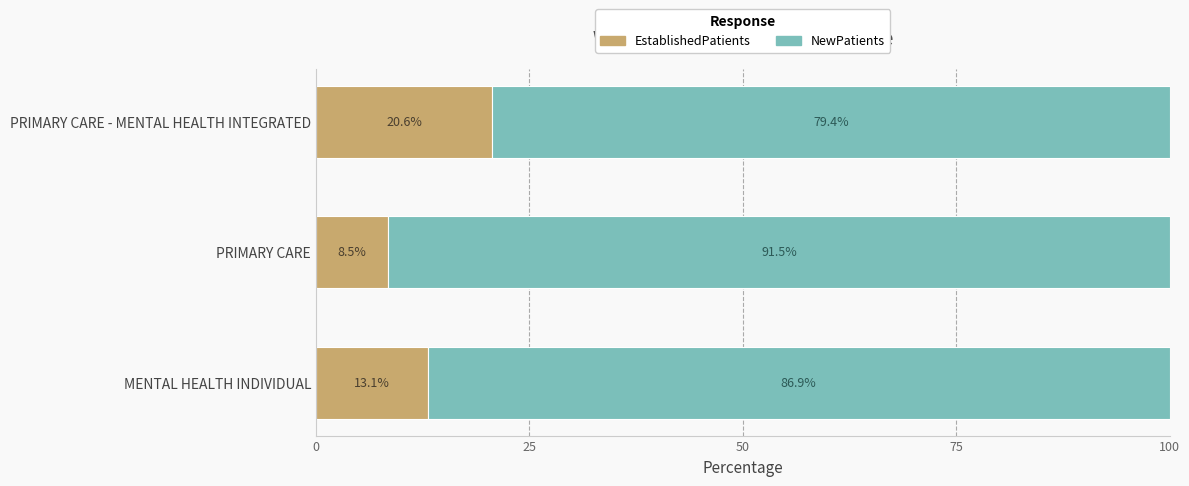

What is the highest value of the EstablishedPatients series?

20.6